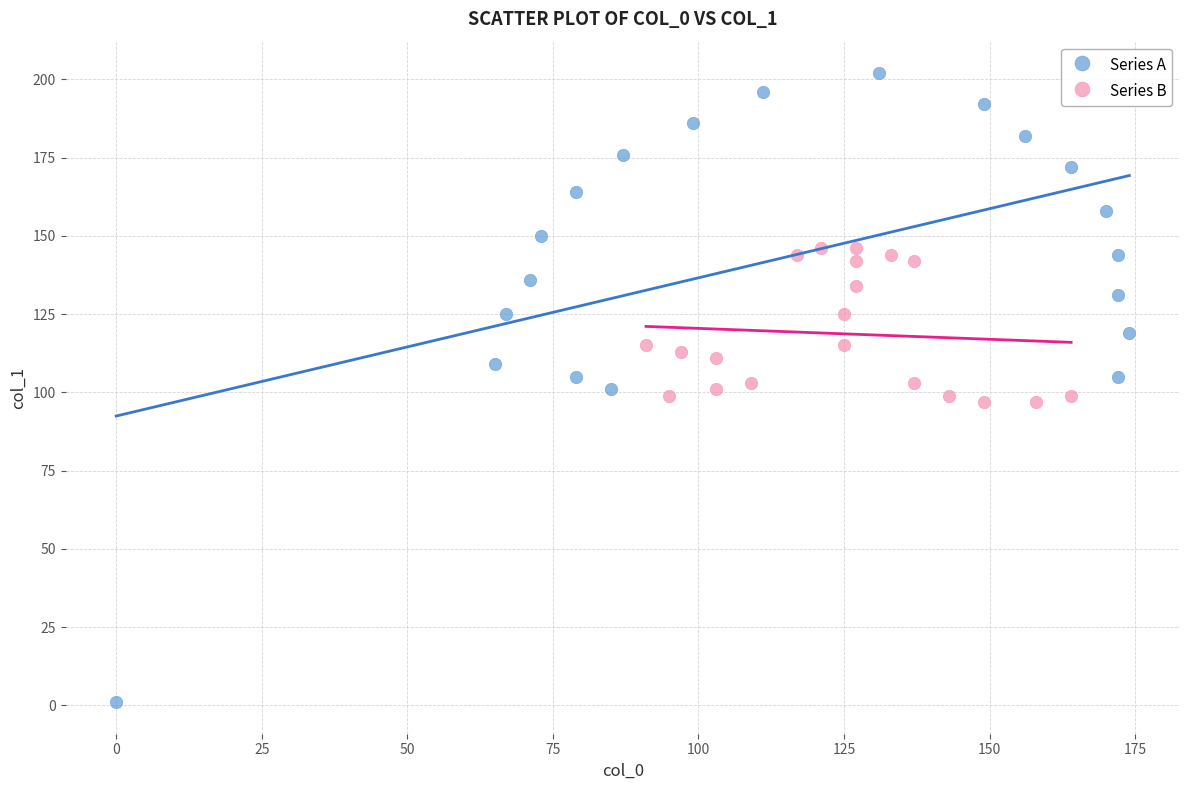

Which series reaches the maximum Y coordinate?

Series A